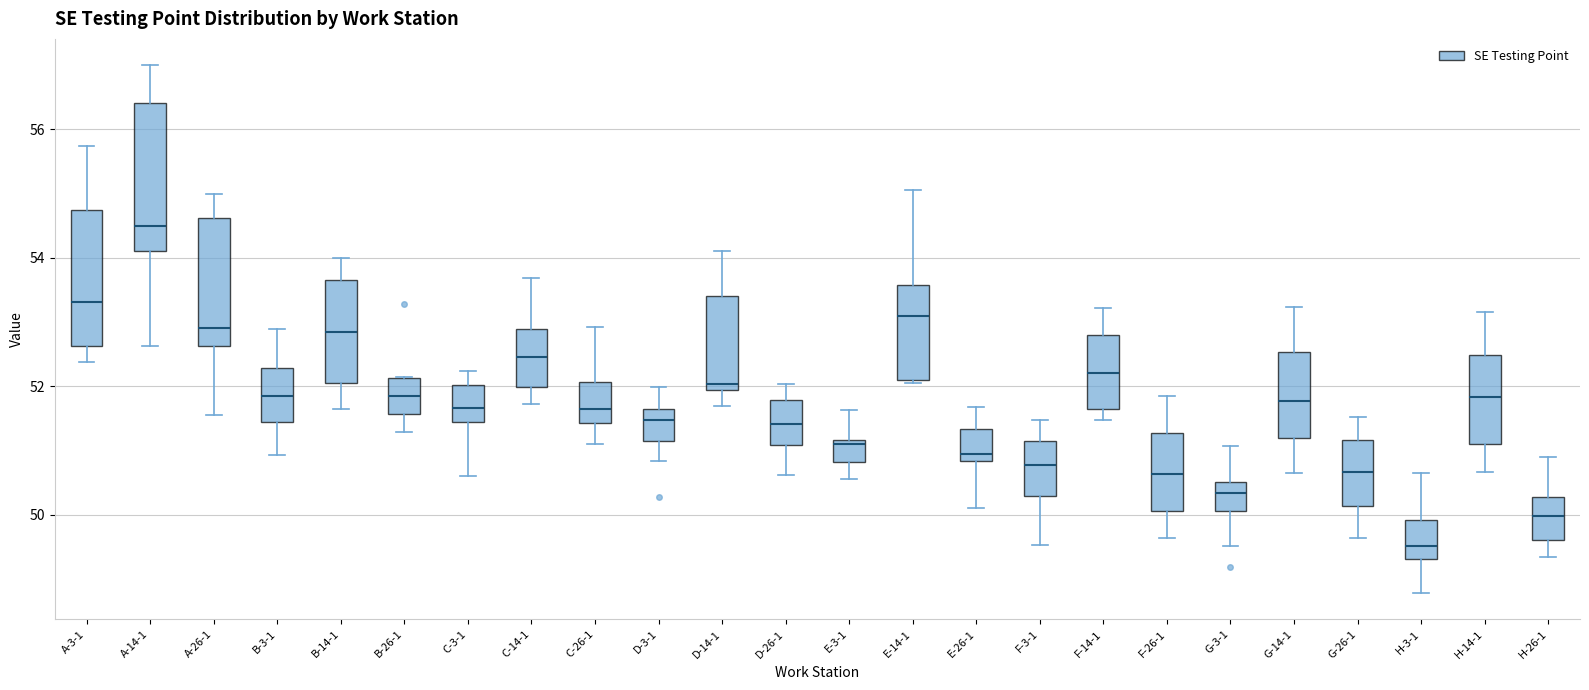

Reading left to right, read every box against the y-axis: the position of its median line, the range the box covers, and the ends of its whiskers. The values are not printed on the chart, so give them approximately, as read against the axis.

A-3-1: median 53.4, box 52.6 to 54.8, whiskers 52.4 to 55.8
A-14-1: median 54.6, box 54.2 to 56.4, whiskers 52.6 to 57.0
A-26-1: median 53.0, box 52.6 to 54.6, whiskers 51.6 to 55.0
B-3-1: median 51.8, box 51.4 to 52.2, whiskers 51.0 to 52.8
B-14-1: median 52.8, box 52.0 to 53.6, whiskers 51.6 to 54.0
B-26-1: median 51.8, box 51.6 to 52.2, whiskers 51.2 to 52.2
C-3-1: median 51.6, box 51.4 to 52.0, whiskers 50.6 to 52.2
C-14-1: median 52.4, box 52.0 to 52.8, whiskers 51.8 to 53.6
C-26-1: median 51.6, box 51.4 to 52.0, whiskers 51.2 to 53.0
D-3-1: median 51.4, box 51.2 to 51.6, whiskers 50.8 to 52.0
D-14-1: median 52.0 (just above the box's lower edge), box 52.0 to 53.4, whiskers 51.6 to 54.2
D-26-1: median 51.4, box 51.0 to 51.8, whiskers 50.6 to 52.0
E-3-1: median 51.2, box 50.8 to 51.2, whiskers 50.6 to 51.6
E-14-1: median 53.2, box 52.0 to 53.6, whiskers 52.0 to 55.0
E-26-1: median 51.0, box 50.8 to 51.4, whiskers 50.2 to 51.6
F-3-1: median 50.8, box 50.2 to 51.2, whiskers 49.6 to 51.4
F-14-1: median 52.2, box 51.6 to 52.8, whiskers 51.4 to 53.2
F-26-1: median 50.6, box 50.0 to 51.2, whiskers 49.6 to 51.8
G-3-1: median 50.4, box 50.0 to 50.6, whiskers 49.6 to 51.0
G-14-1: median 51.8, box 51.2 to 52.6, whiskers 50.6 to 53.2
G-26-1: median 50.6, box 50.2 to 51.2, whiskers 49.6 to 51.6
H-3-1: median 49.6, box 49.4 to 50.0, whiskers 48.8 to 50.6
H-14-1: median 51.8, box 51.2 to 52.4, whiskers 50.6 to 53.2
H-26-1: median 50.0, box 49.6 to 50.2, whiskers 49.4 to 51.0